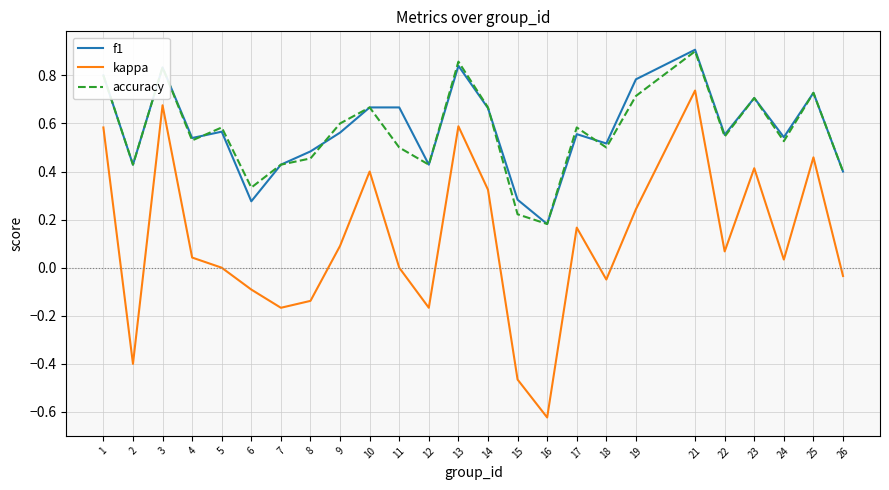

The kappa series shows 0.0 at 24. True or false?

True